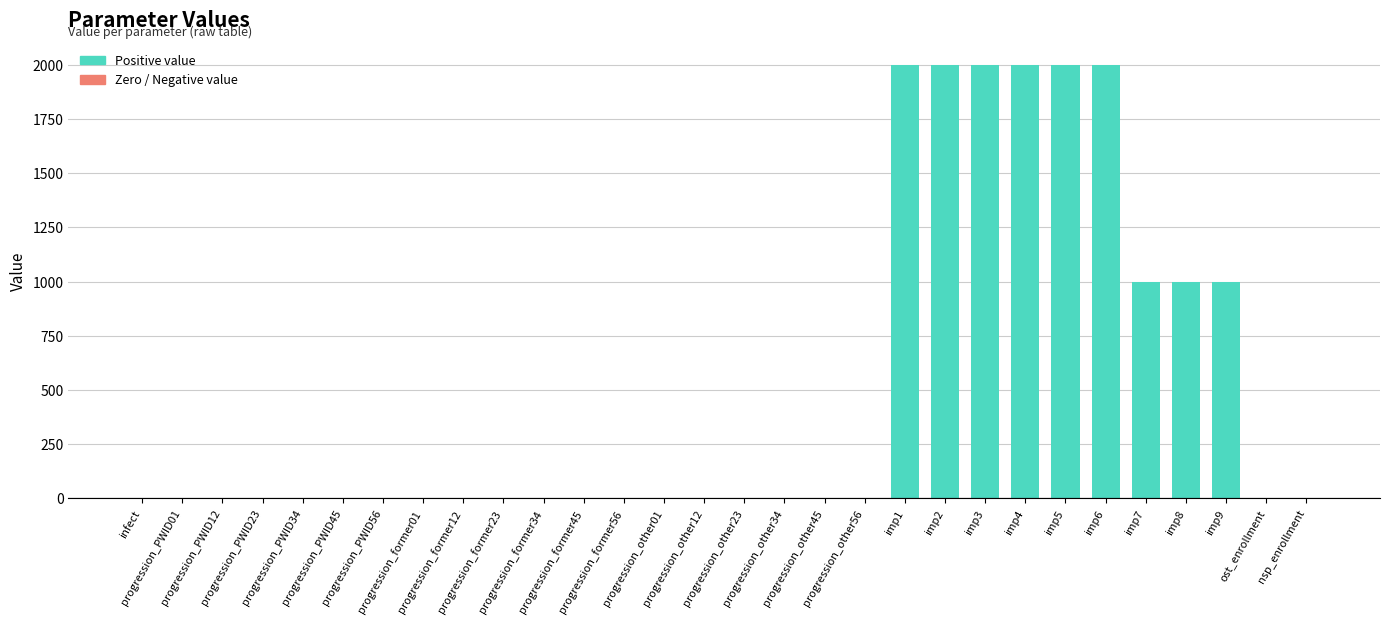

What is the sum of all values?

15001.3